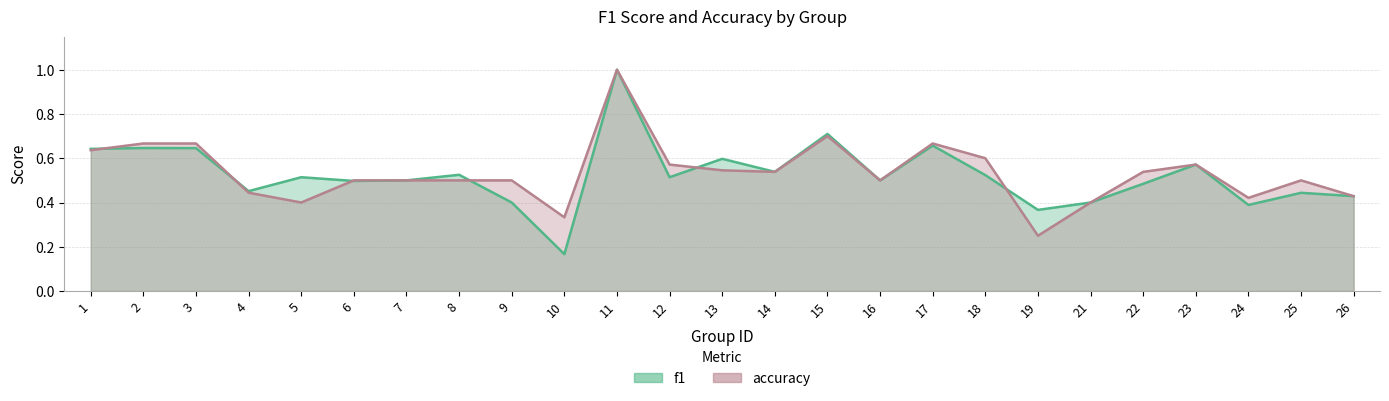

Where do f1 and accuracy first cross each other?

1 and 2